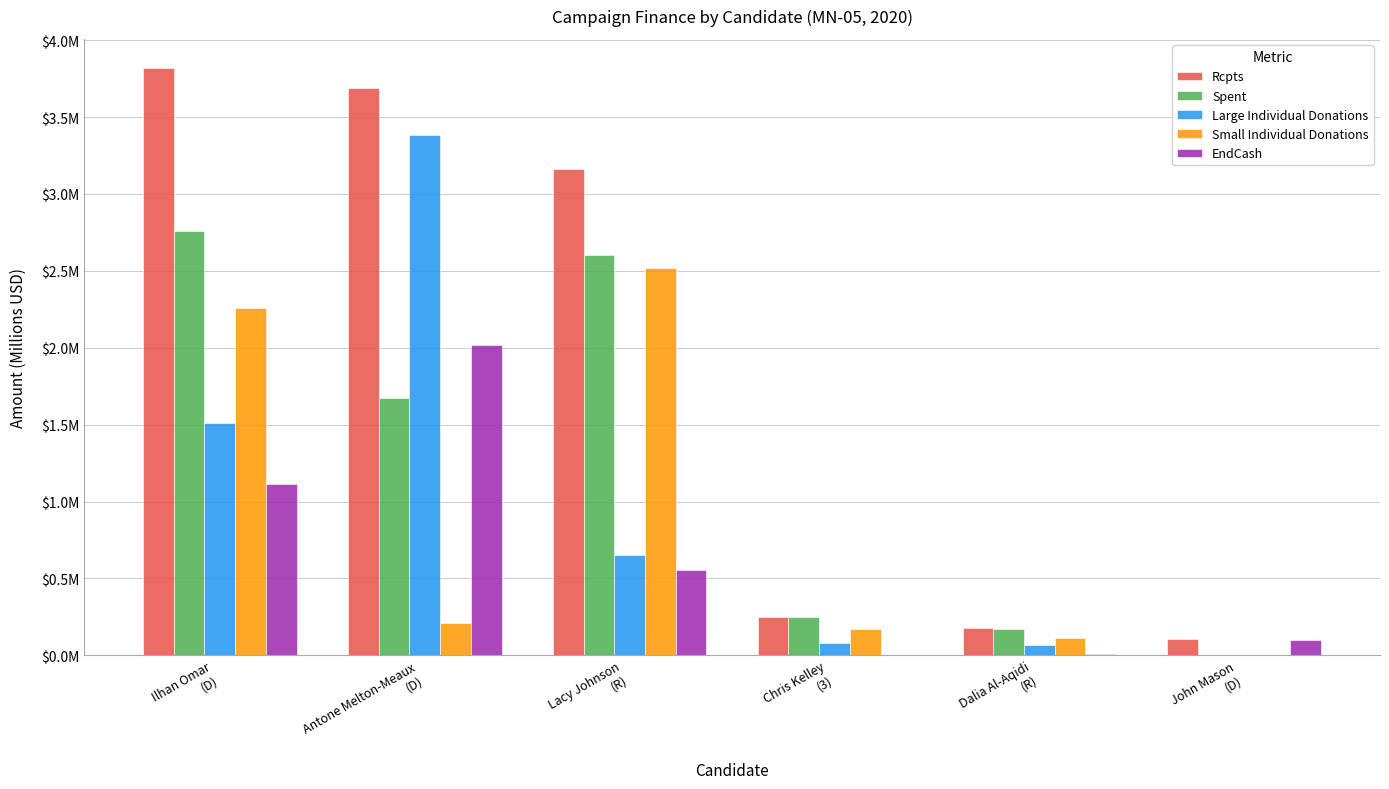

What are all the series names shown in the legend?

Rcpts, Spent, Large Individual Donations, Small Individual Donations, EndCash